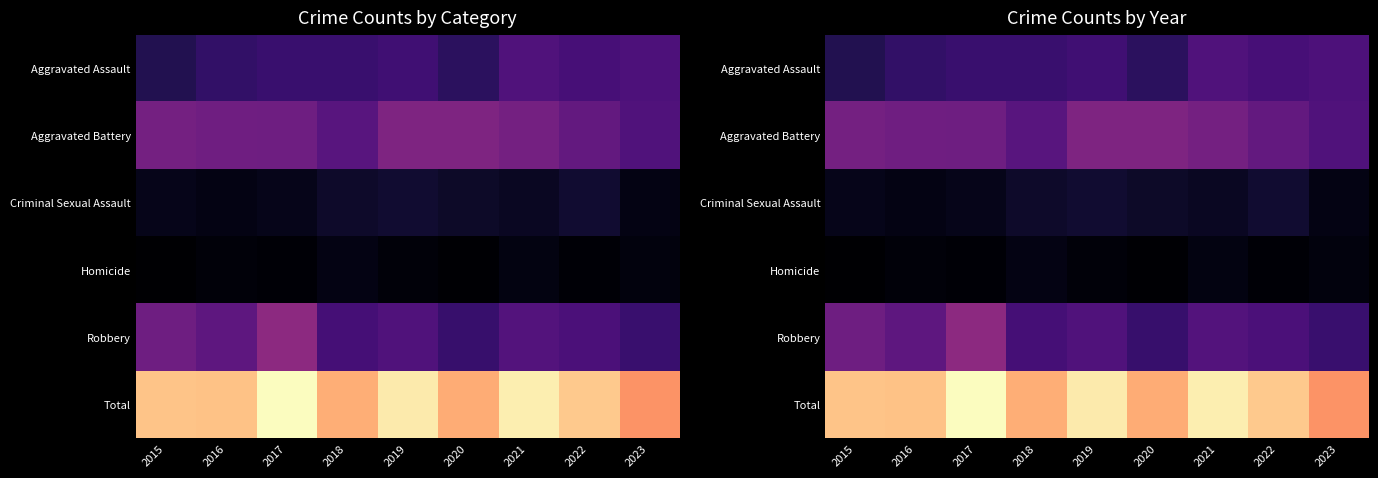

What is the smallest value displayed?

1